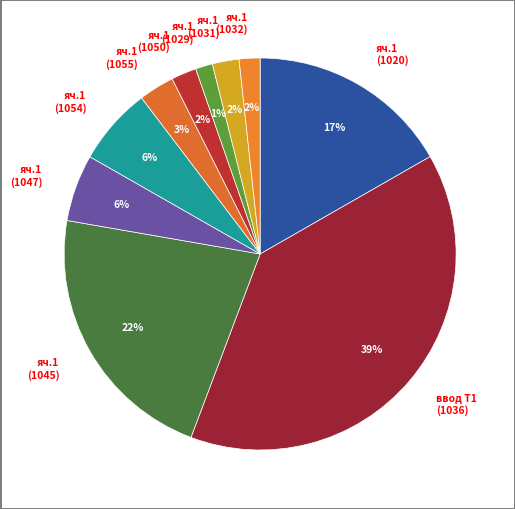

To the nearest percent, what is the average slice percentage?

10%